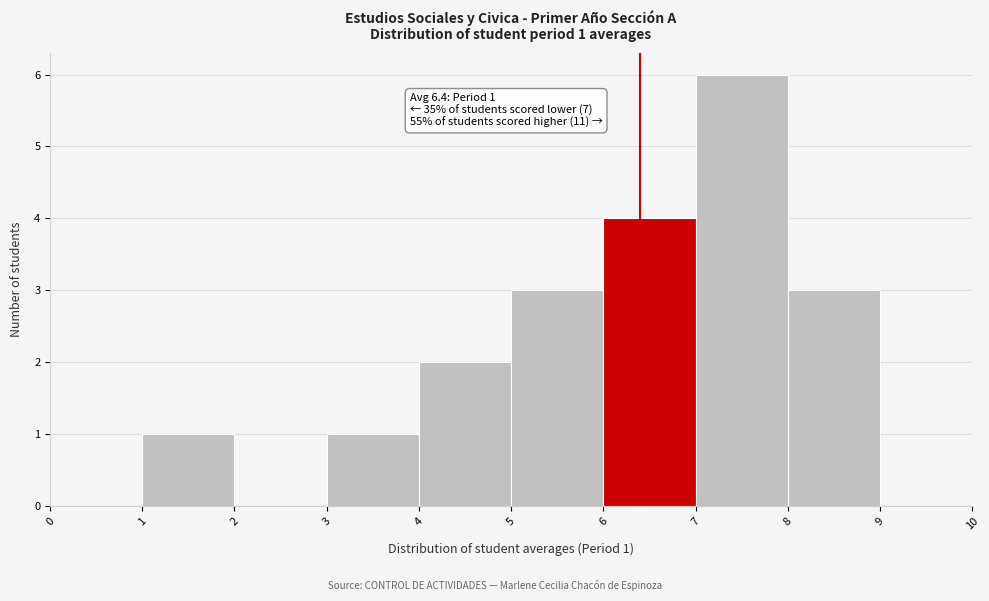

Over which range of the x-axis is the bar tallest?

7 to 8